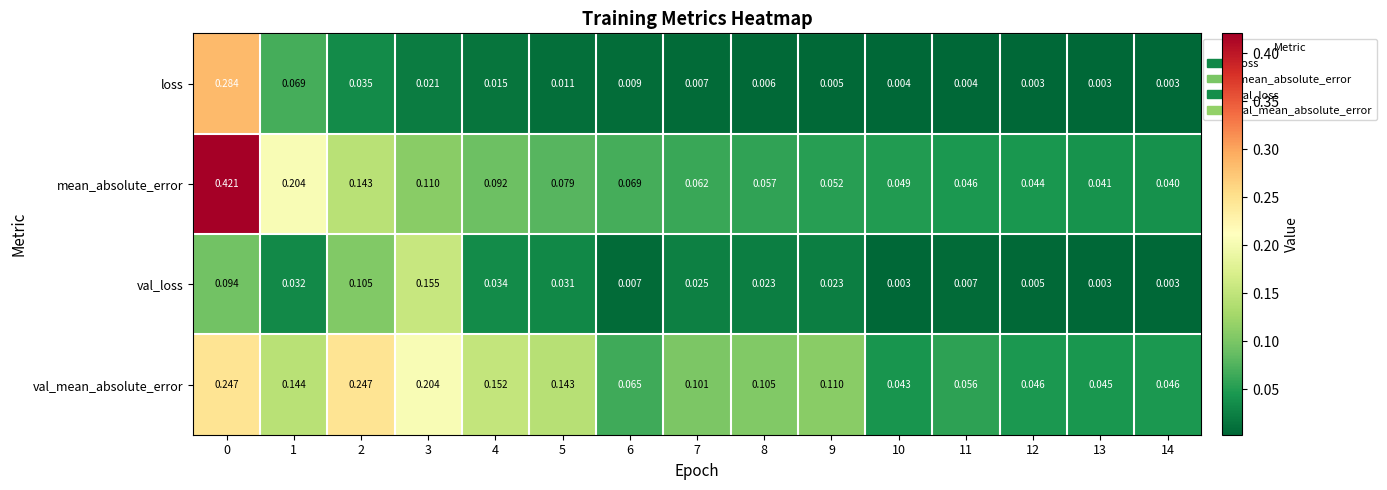

Between 2 and 7, which series saw the biggest shift?

val_mean_absolute_error